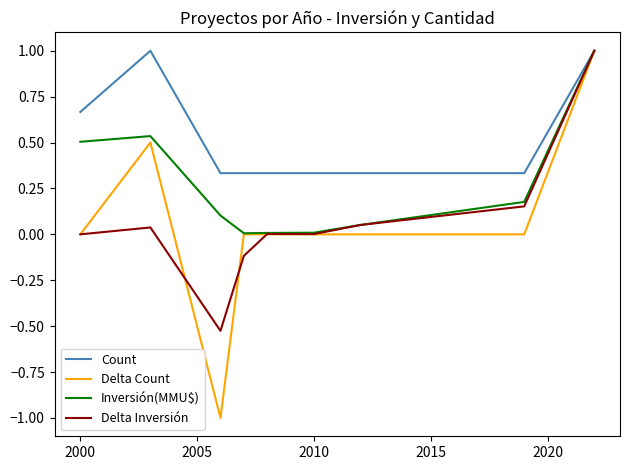

Which series has the largest range (max minus min)?

Delta Count